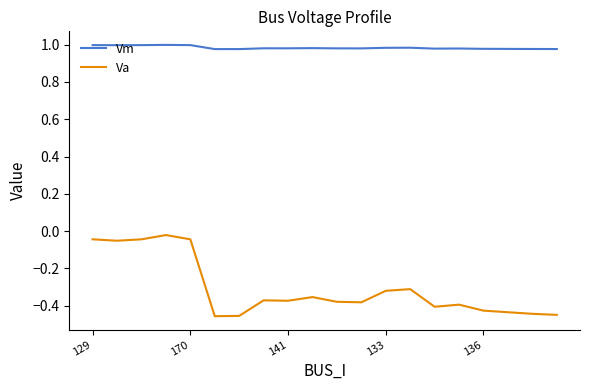

Which series has the largest range (max minus min)?

Va